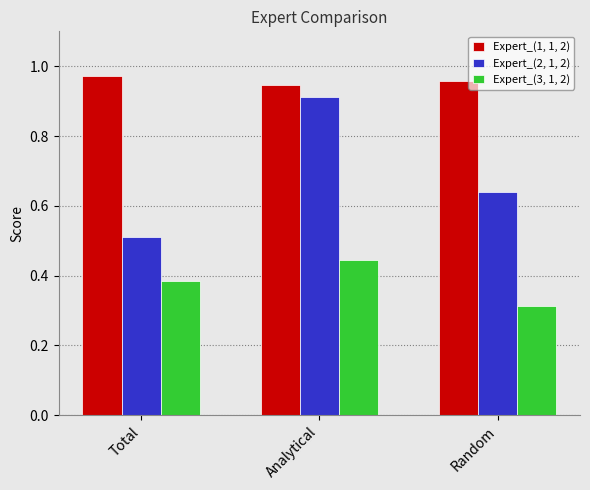

List the labels in order of Expert_(3, 1, 2) value, smallest first.

Random, Total, Analytical